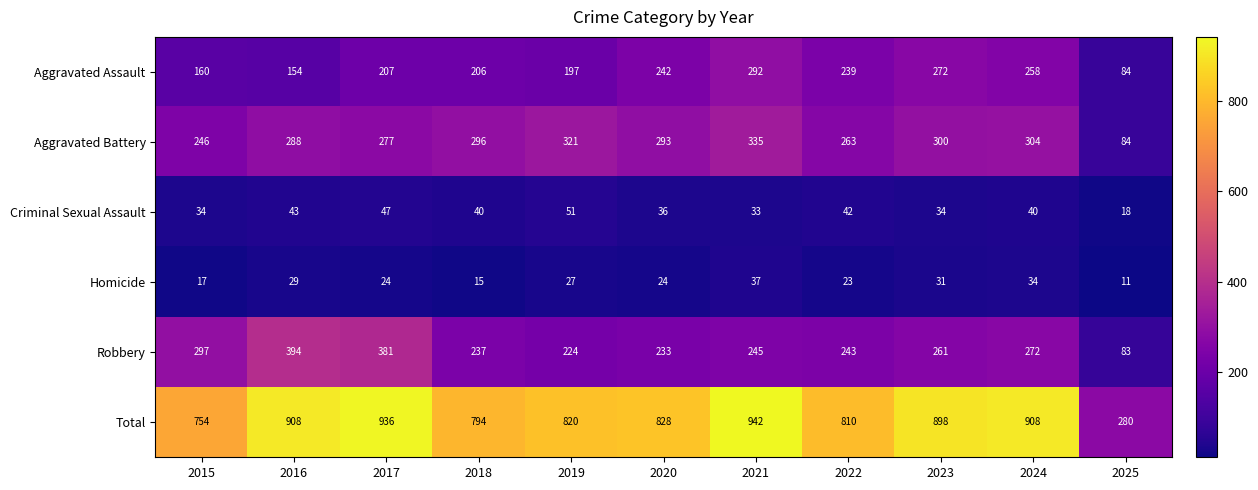

What is the greatest value displayed?

942